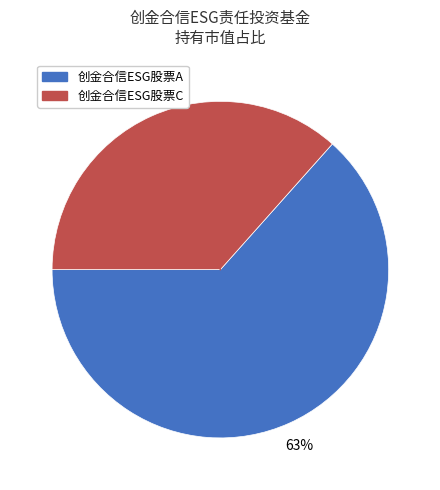

Count the number of slices in the pie.

2